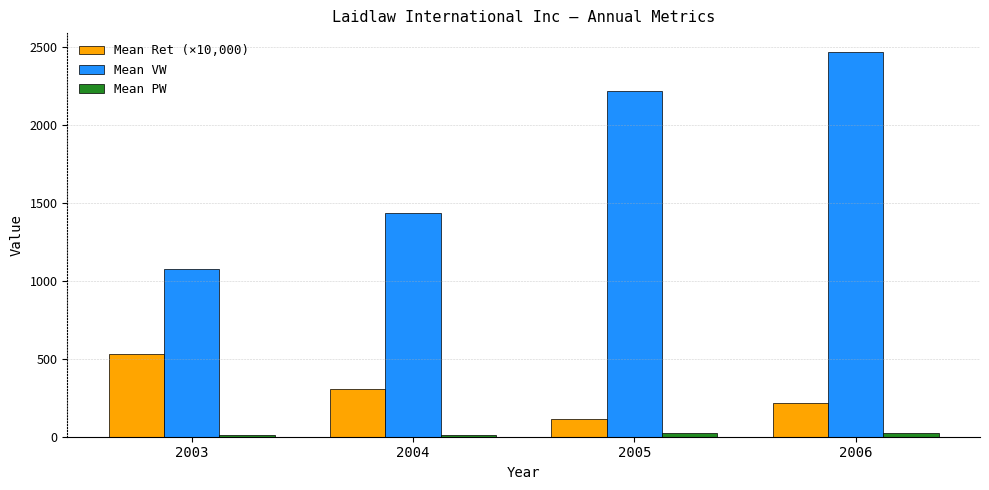

What is the sum of all Mean Ret (×10,000) values?

1165.0